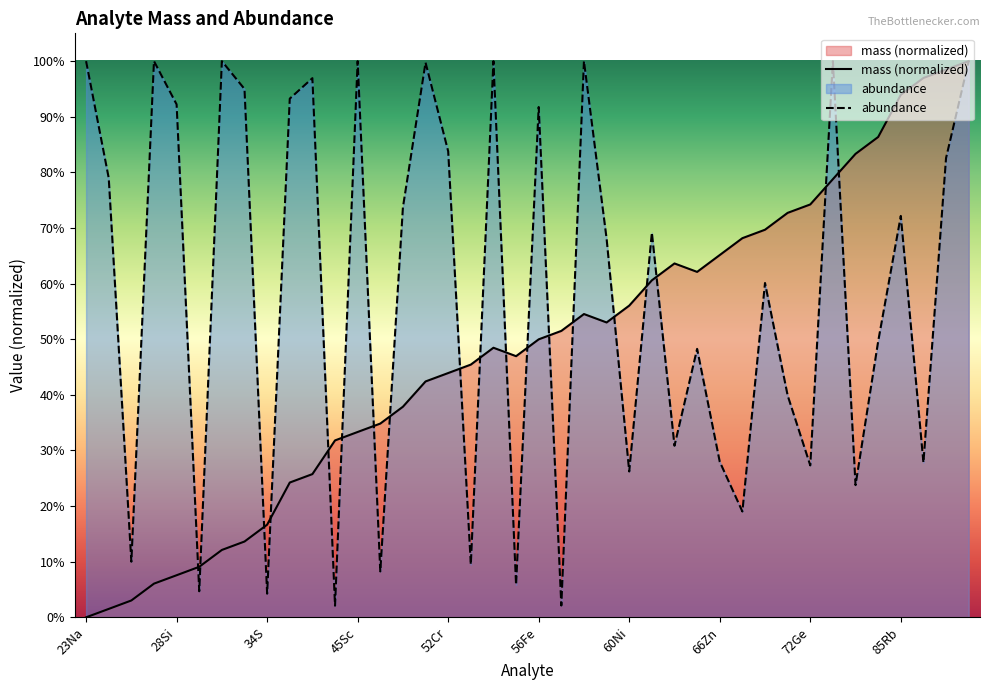

List the series in order of their overall mean, lowest first.

mass (normalized), abundance